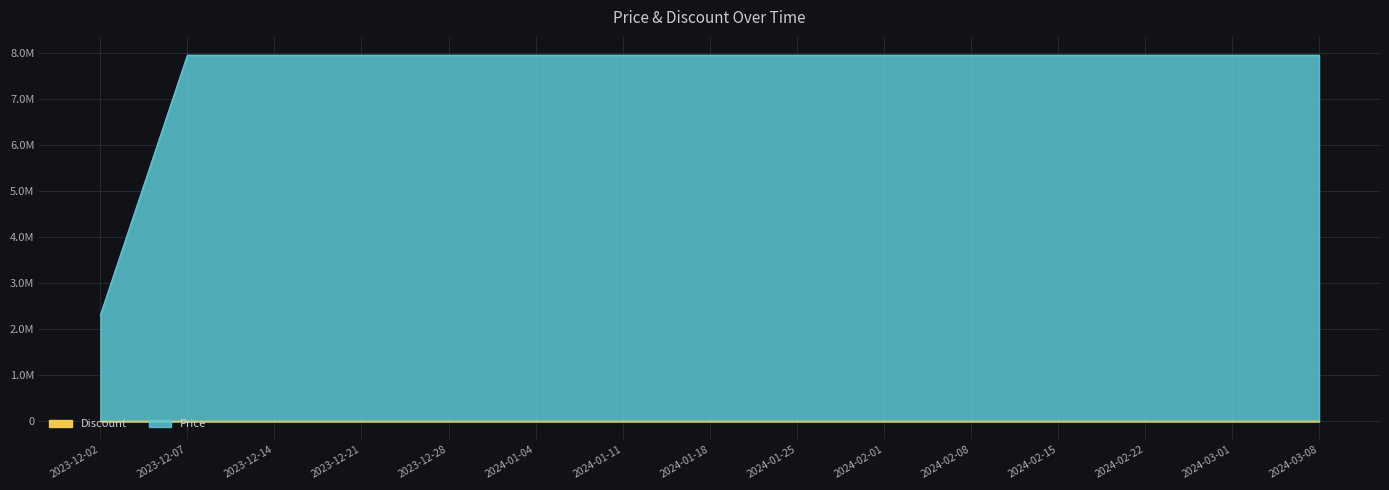

What is the label of the 6th point from the right?

2024-02-01